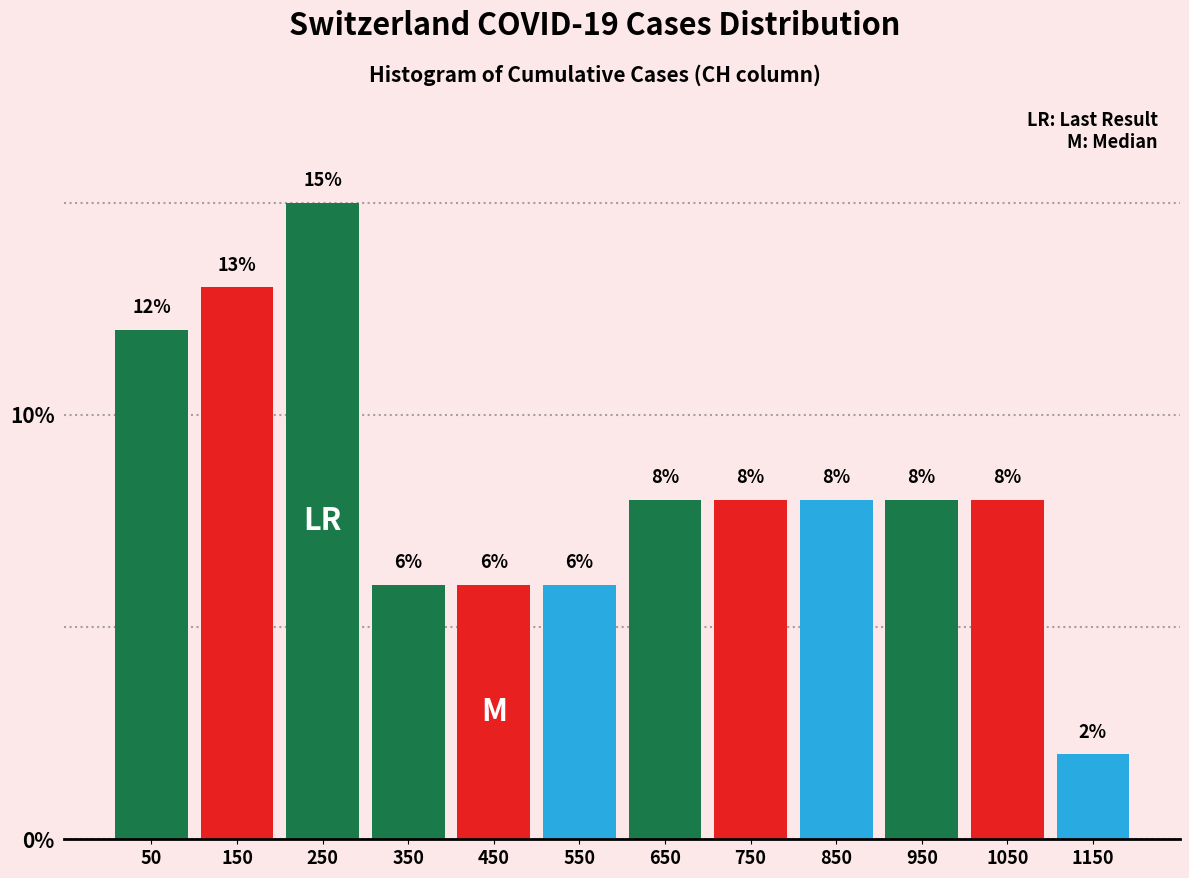

Reading left to right, transcribe this chart: for each bar, give the range it covers on the x-axis and its height.

0 to 100: 12
100 to 200: 13
200 to 300: 15
300 to 400: 6
400 to 500: 6
500 to 600: 6
600 to 700: 8
700 to 800: 8
800 to 900: 8
900 to 1000: 8
1000 to 1100: 8
1100 to 1200: 2